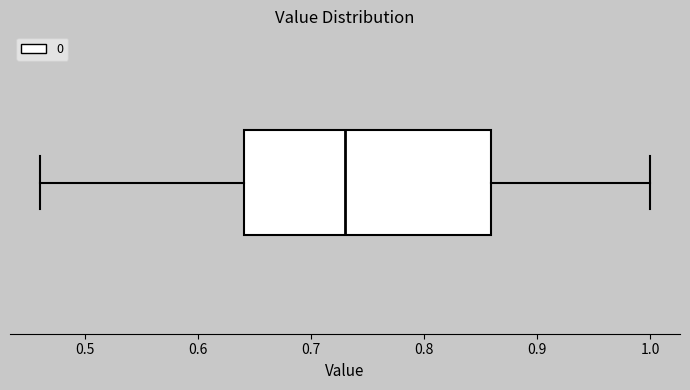

Transcribe this box plot: give where the median line is, the range the box spans, and where the two whiskers end, as read against the x-axis. The values are not printed on the chart, so give them approximately, as read against the axis.

median 0.73, box 0.64 to 0.86, whiskers 0.46 to 1.00